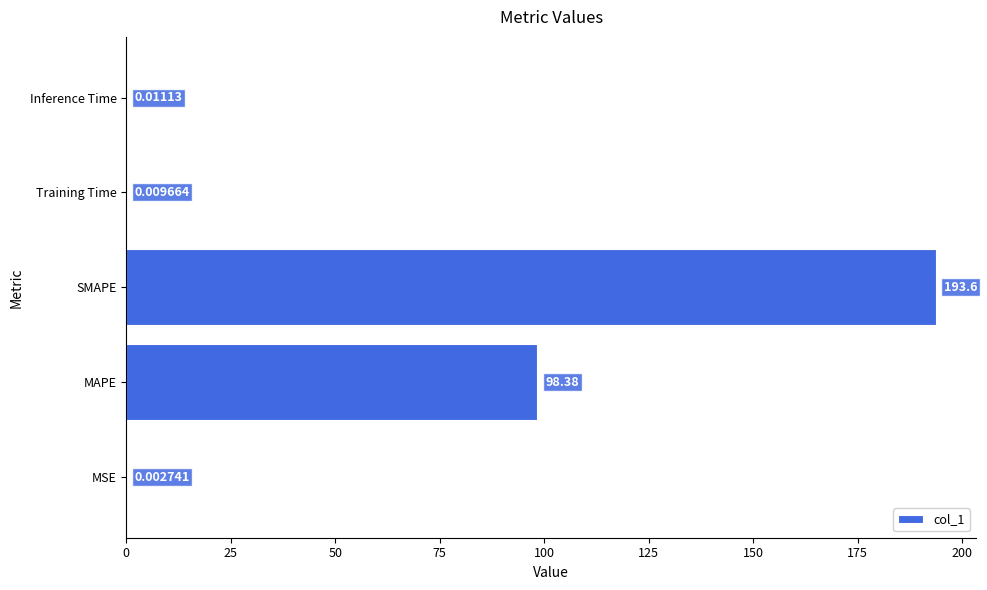

Which has a higher value, SMAPE or Training Time?

SMAPE